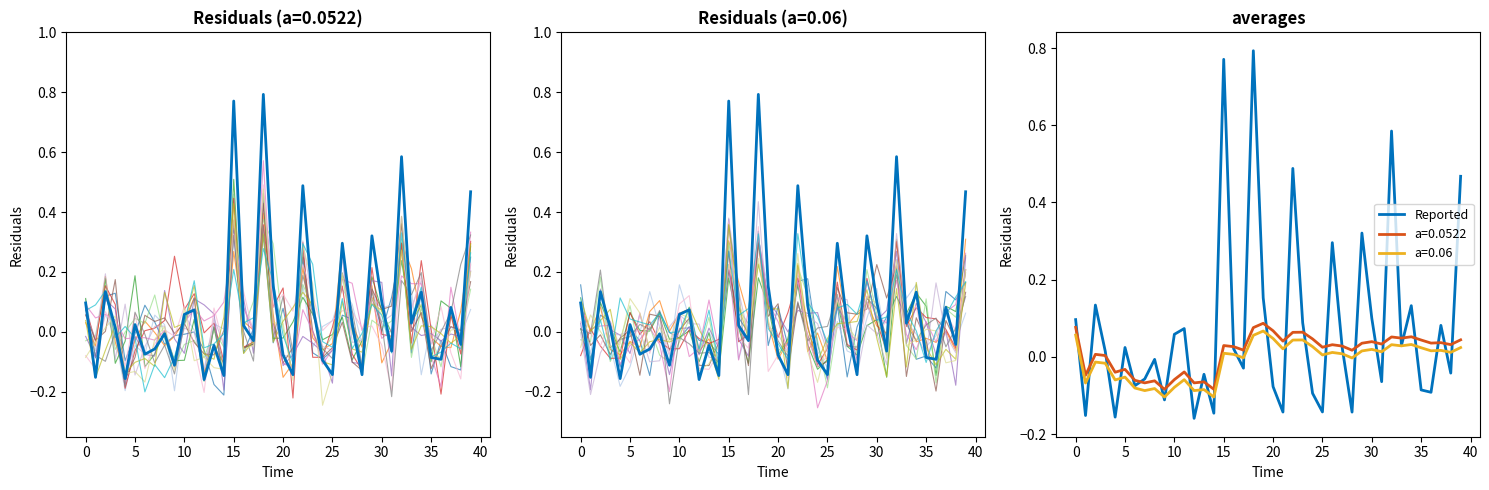

True or false: a=0.0522 and a=0.06 intersect in this chart.

False